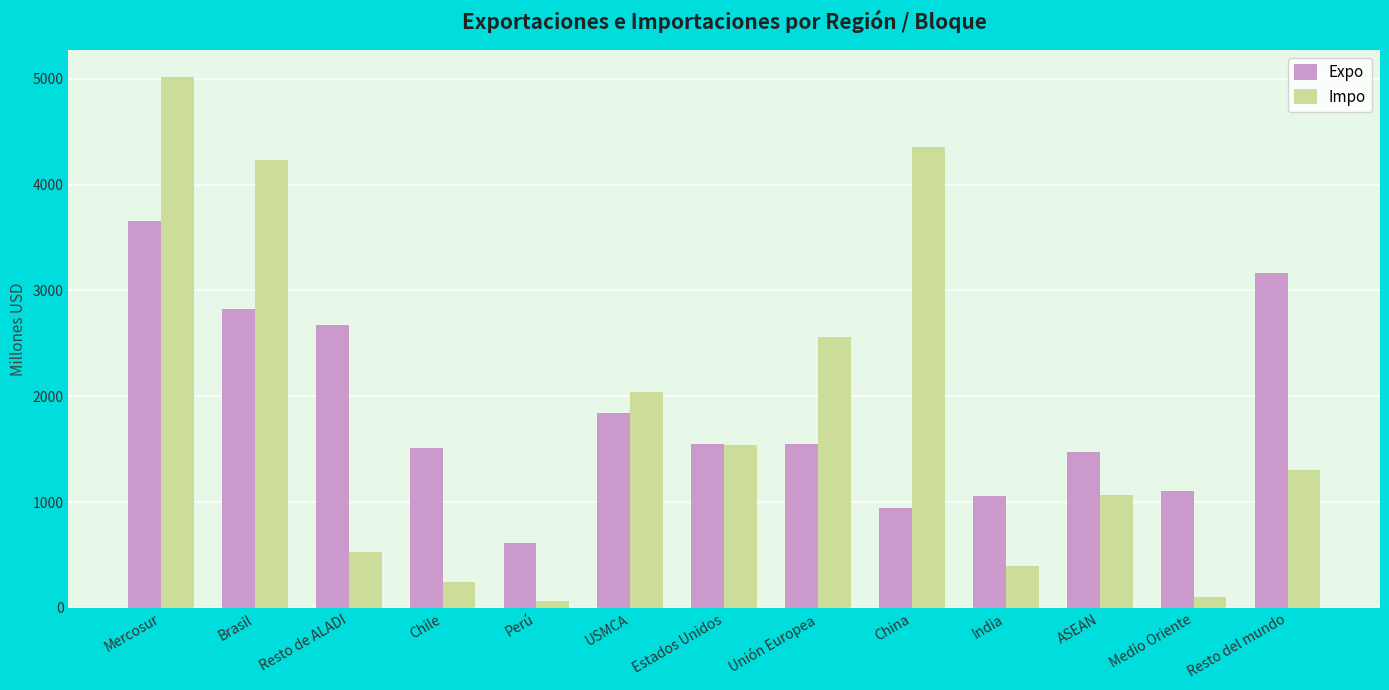

What is the sum of the Expo values at ASEAN and Resto del mundo?

4644.1